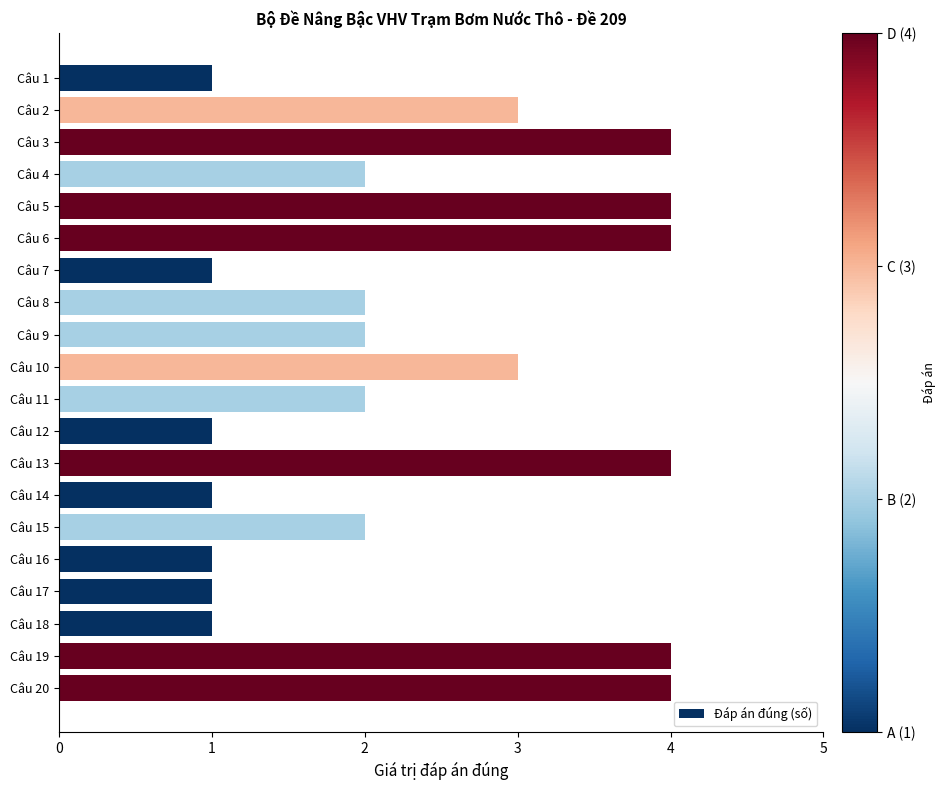

How many values are between 1 and 4?

20